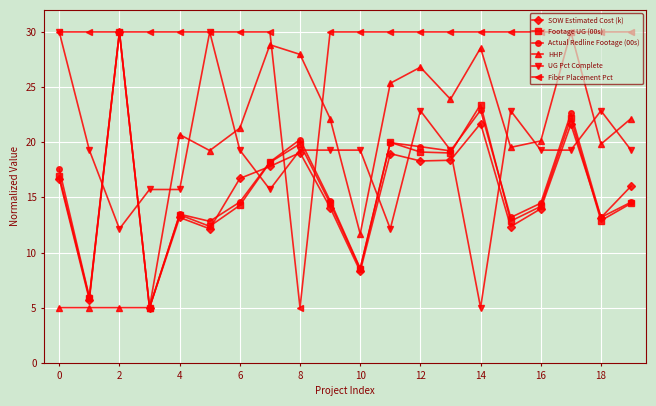

What is the maximum value shown in the chart?

30.0